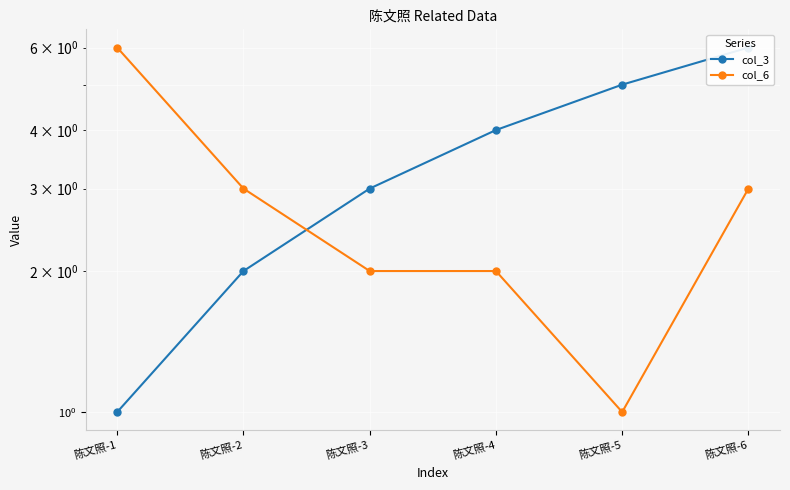

What is the sum of all col_3 values?

21